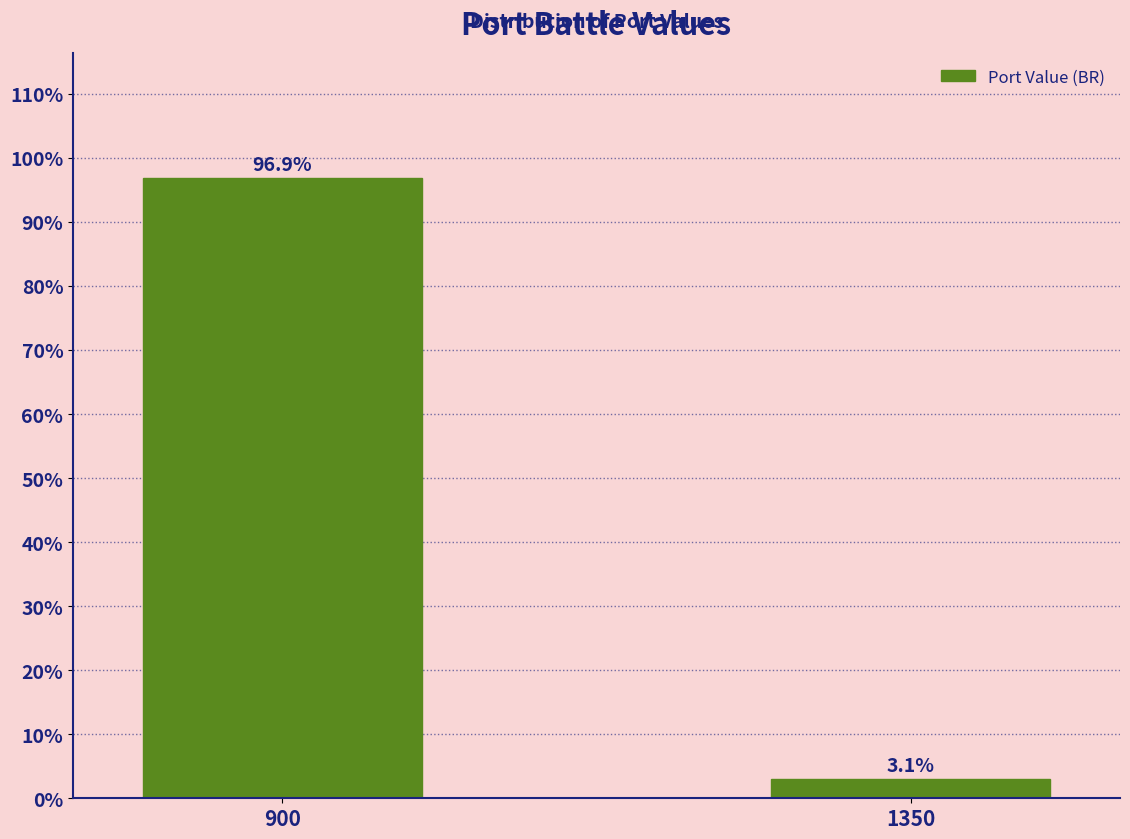

Reading left to right, what are all the values shown in this chart?

96.9	3.1